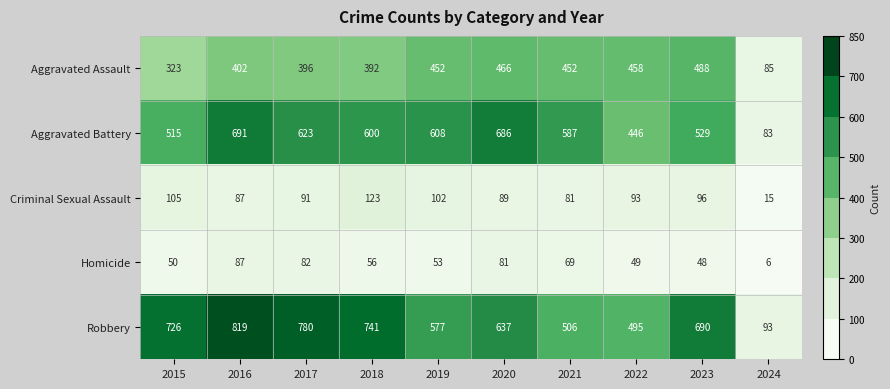

At which label does Homicide first exceed 56?

2016